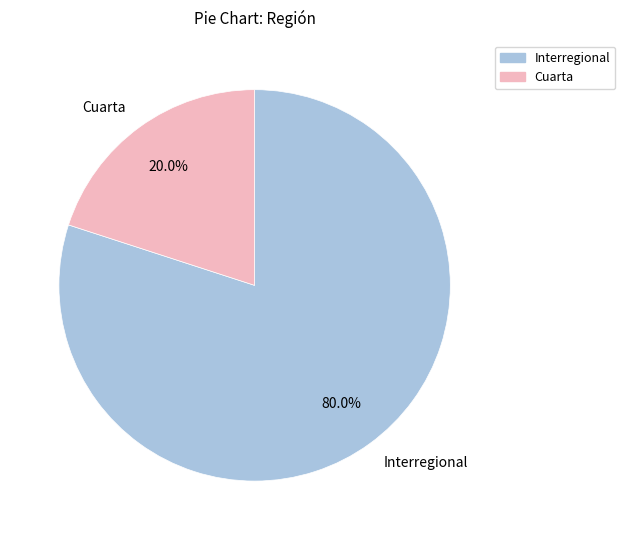

Rank the categories by value from highest to lowest.

Interregional, Cuarta